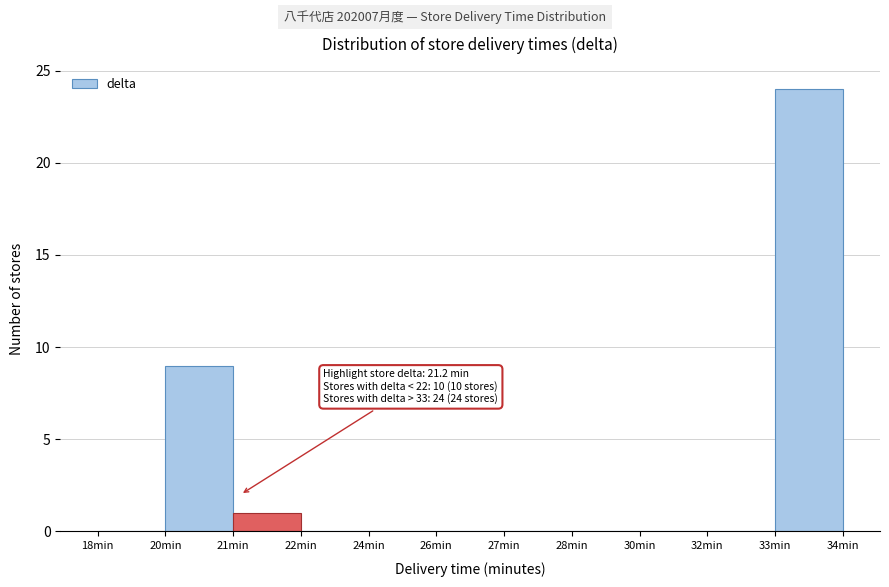

Reading left to right, transcribe all the data shown in this chart.

18min=0	20min=9	21min=1	22min=0	24min=0	26min=0	27min=0	28min=0	30min=0	32min=0	33min=24